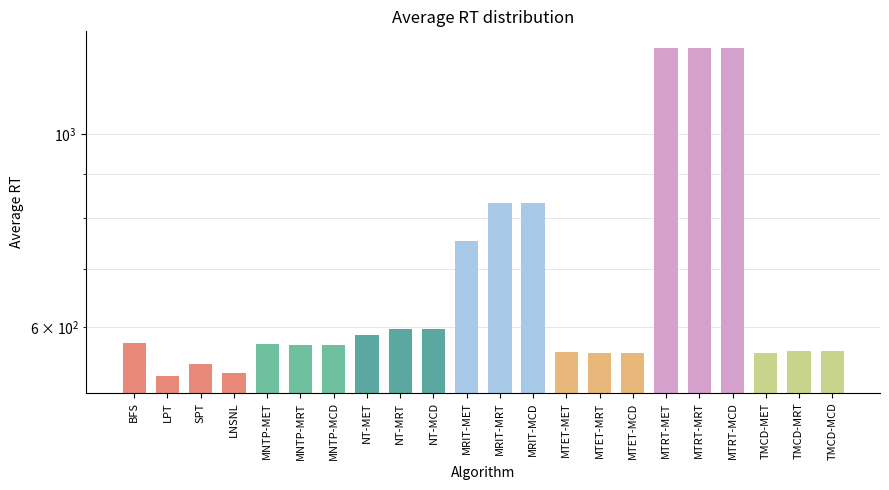

What is the label of the 13th bar from the right?

NT-MCD